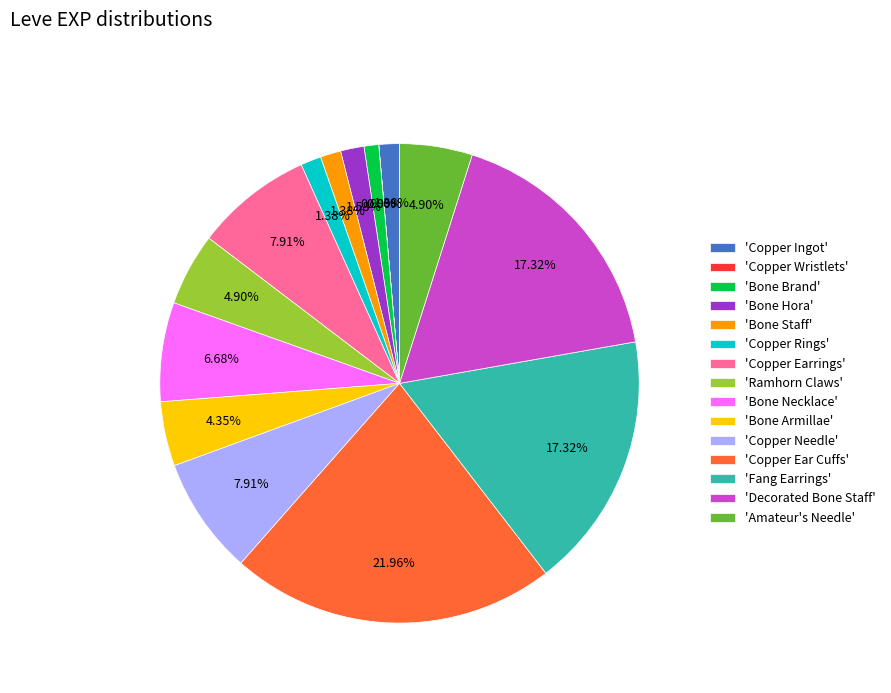

Approximately how many times larger is the value at 'Copper Ear Cuffs' compared to 'Bone Necklace'?

3.3